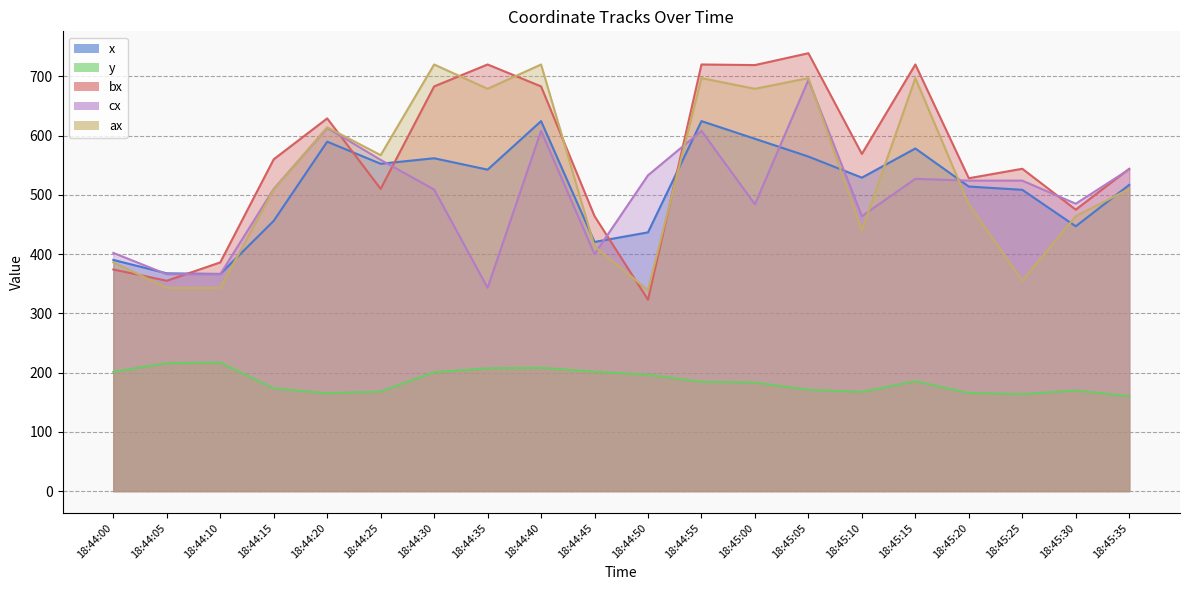

Reading left to right, transcribe all the data shown in this chart.

x: 18:44:00=390.2	18:44:05=367.5	18:44:10=366.5	18:44:15=456.2	18:44:20=589.8	18:44:25=552.4	18:44:30=561.8	18:44:35=542.5	18:44:40=624.4	18:44:45=420.5	18:44:50=436.7	18:44:55=624.4	18:45:00=594.6	18:45:05=564.6	18:45:10=529.0	18:45:15=578.2	18:45:20=514.0	18:45:25=508.5	18:45:30=446.9	18:45:35=516.8
y: 18:44:00=201.2	18:44:05=215.9	18:44:10=216.9	18:44:15=173.5	18:44:20=165.1	18:44:25=168.0	18:44:30=200.7	18:44:35=207.2	18:44:40=208.2	18:44:45=201.5	18:44:50=196.3	18:44:55=184.4	18:45:00=183.2	18:45:05=170.9	18:45:10=167.4	18:45:15=185.4	18:45:20=165.6	18:45:25=163.7	18:45:30=169.8	18:45:35=160.2
bx: 18:44:00=374.0	18:44:05=355.0	18:44:10=386.0	18:44:15=560.0	18:44:20=629.0	18:44:25=510.0	18:44:30=683.0	18:44:35=720.0	18:44:40=683.0	18:44:45=464.0	18:44:50=323.0	18:44:55=720.0	18:45:00=719.0	18:45:05=739.0	18:45:10=569.0	18:45:15=720.0	18:45:20=528.0	18:45:25=544.0	18:45:30=475.0	18:45:35=544.0
cx: 18:44:00=402.0	18:44:05=366.0	18:44:10=366.0	18:44:15=510.0	18:44:20=613.0	18:44:25=559.0	18:44:30=509.0	18:44:35=343.0	18:44:40=608.0	18:44:45=400.0	18:44:50=533.0	18:44:55=608.0	18:45:00=484.0	18:45:05=694.0	18:45:10=464.0	18:45:15=527.0	18:45:20=524.0	18:45:25=524.0	18:45:30=485.0	18:45:35=543.0
ax: 18:44:00=386.0	18:44:05=343.0	18:44:10=343.0	18:44:15=509.0	18:44:20=614.0	18:44:25=567.0	18:44:30=720.0	18:44:35=679.0	18:44:40=720.0	18:44:45=413.0	18:44:50=339.0	18:44:55=697.0	18:45:00=679.0	18:45:05=697.0	18:45:10=440.0	18:45:15=697.0	18:45:20=484.0	18:45:25=355.0	18:45:30=464.0	18:45:35=510.0